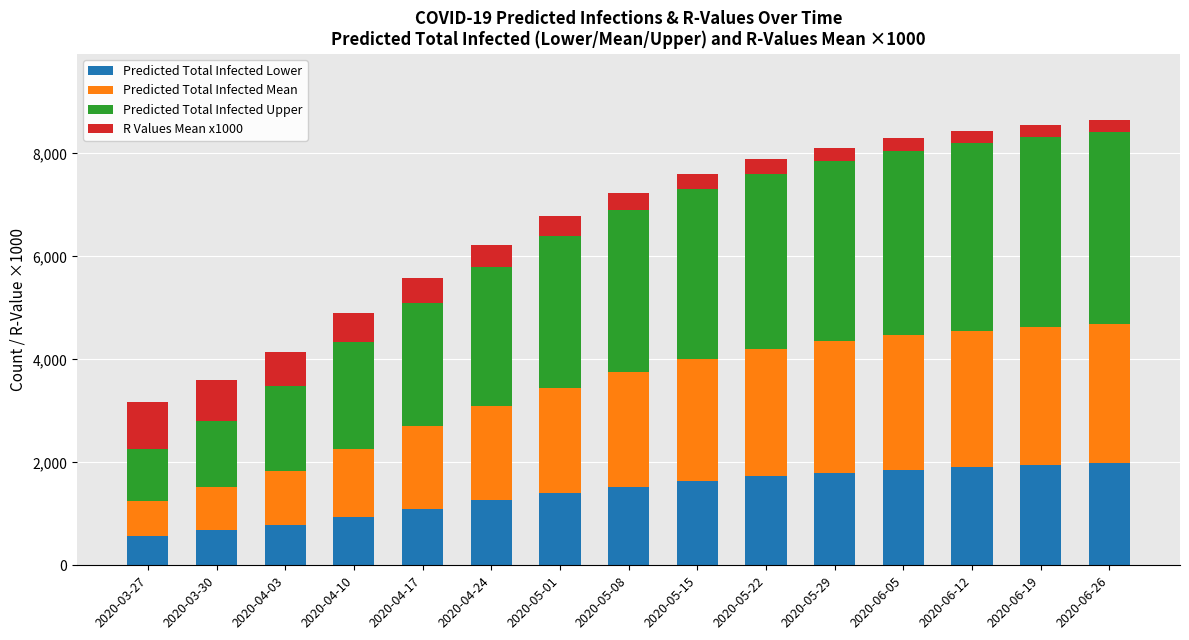

Does the chart contain any negative values?

No